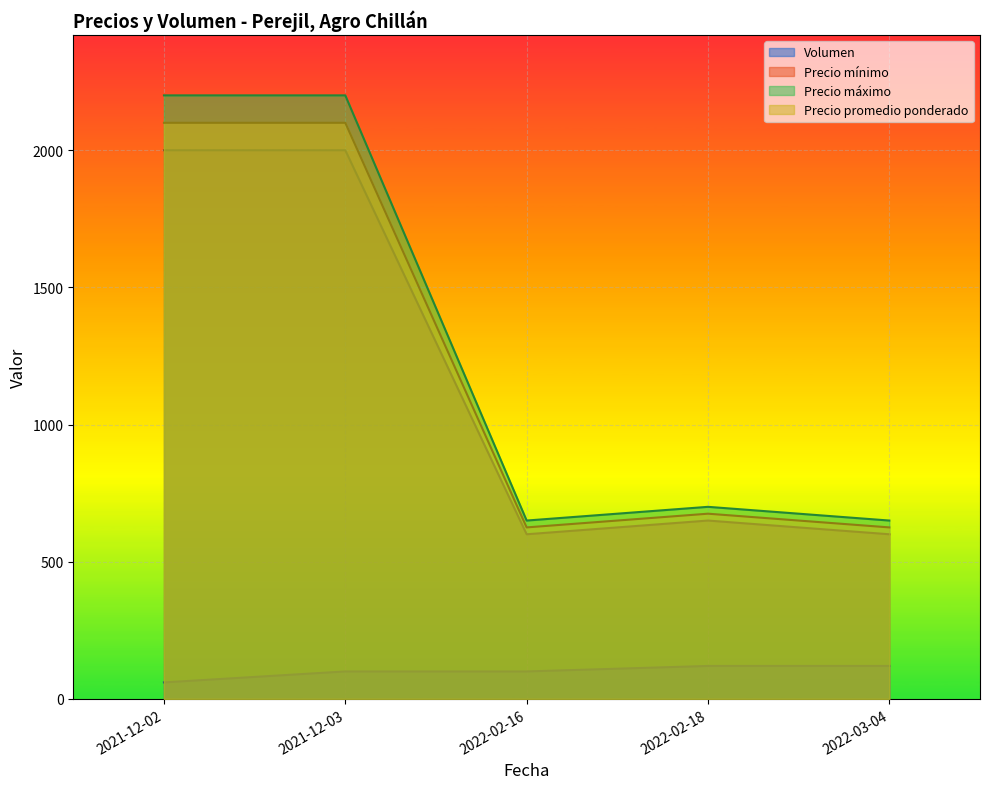

List the series in order of their peak value, lowest first.

Volumen, Precio mínimo, Precio promedio ponderado, Precio máximo